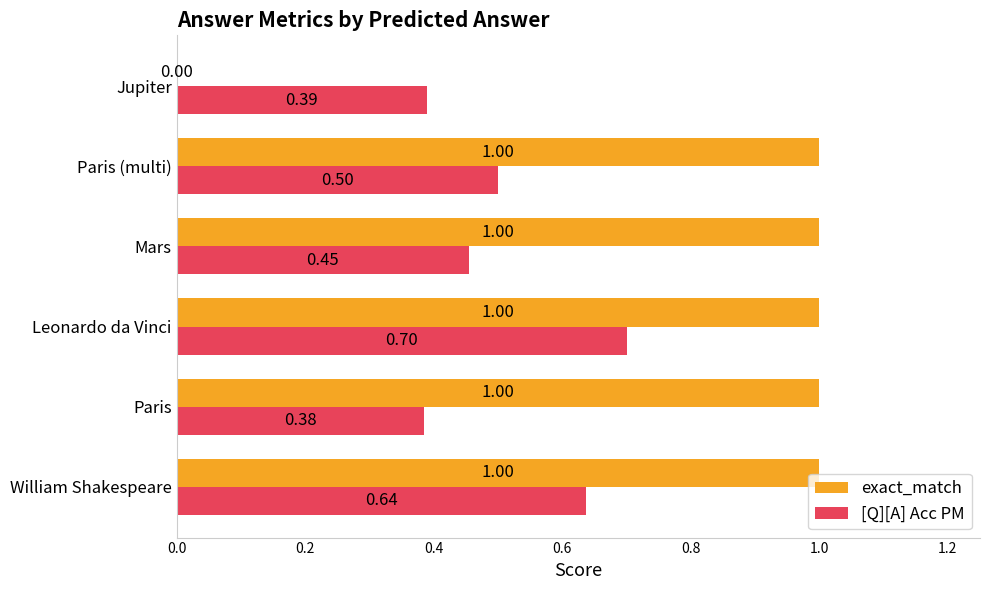

What is the maximum value for [Q][A] Acc PM?

0.7